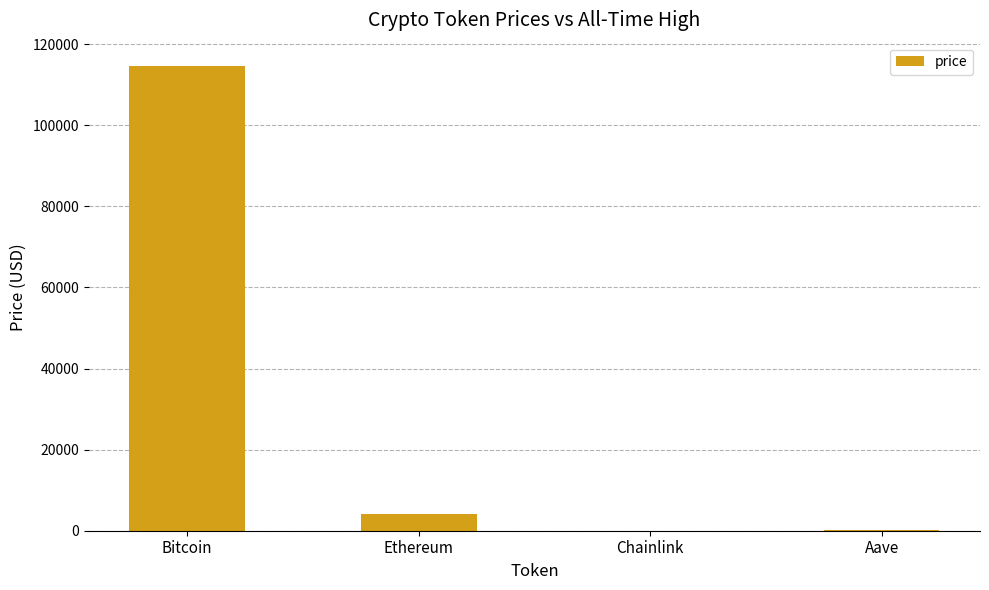

What is the greatest value displayed?

114629.0